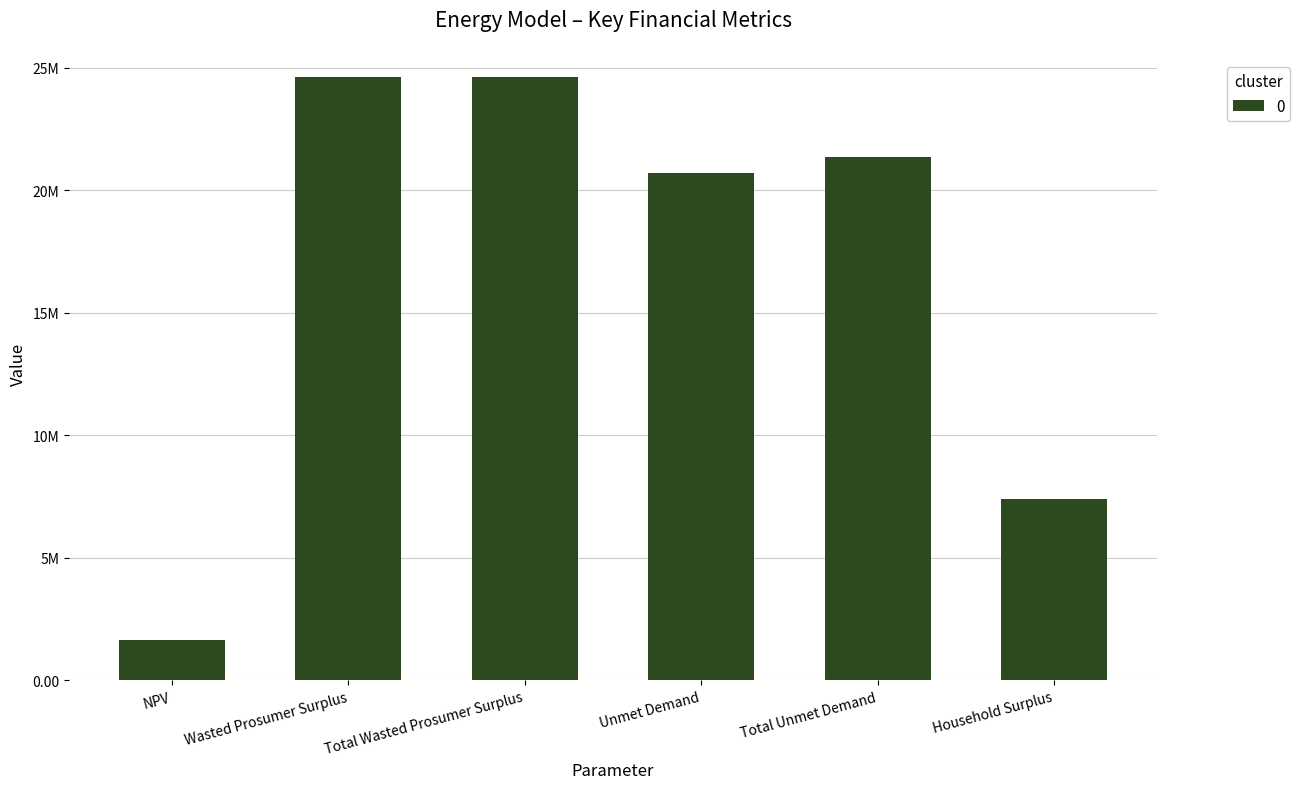

Which label corresponds to the largest value in the chart?

Wasted Prosumer Surplus